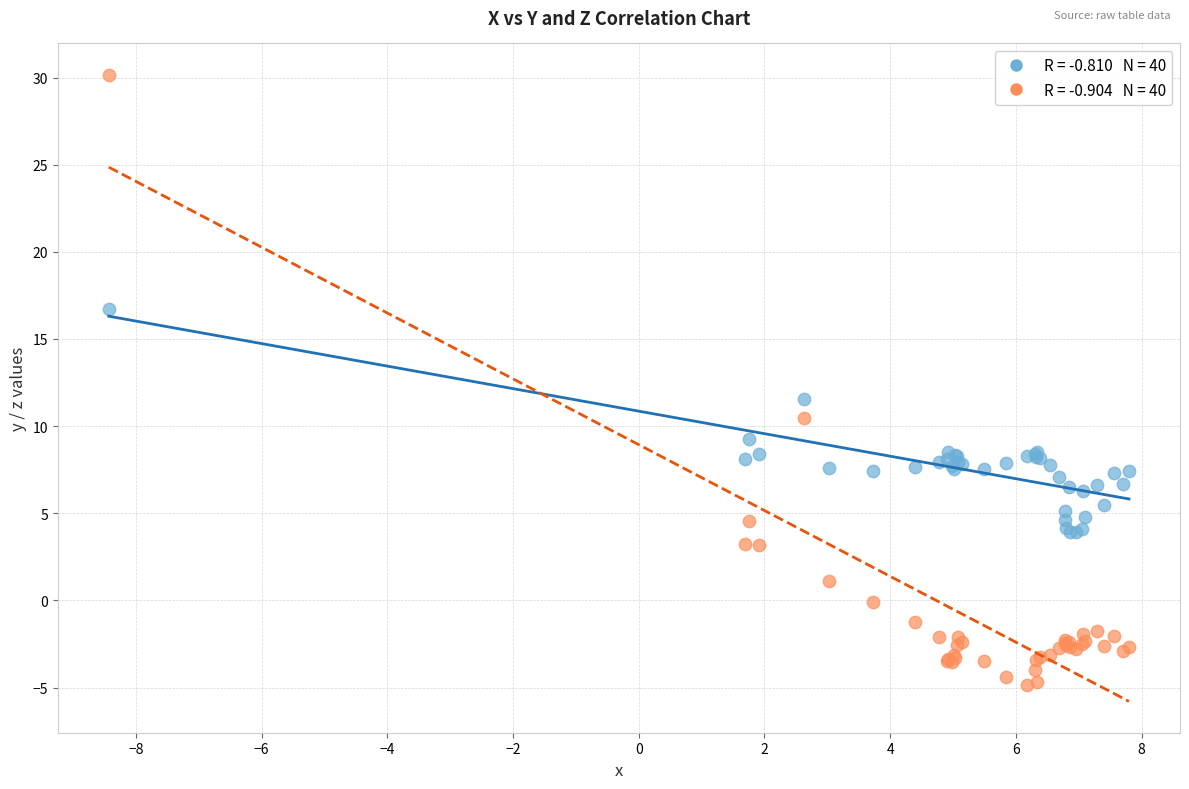

Across all series, what Y value is closest to 12?

11.6